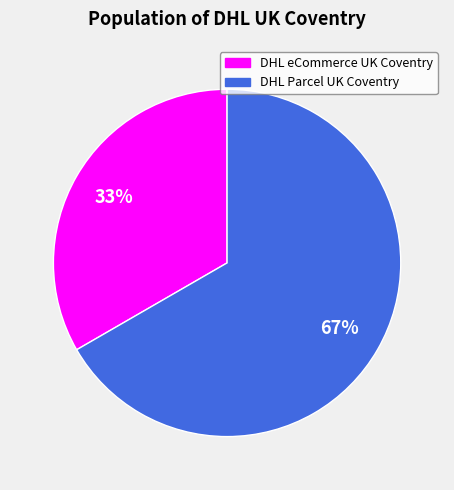

To the nearest percent, what percentage of the pie is DHL eCommerce UK Coventry?

33%